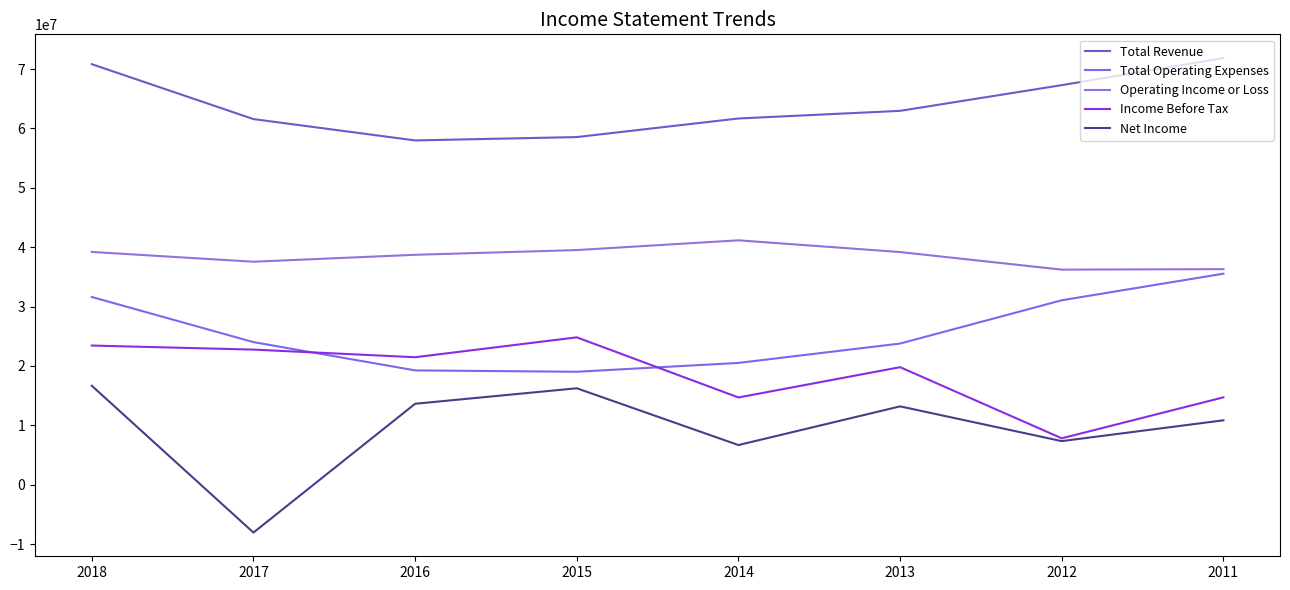

What is the spread (max minus min) of values at 2011?

61003000